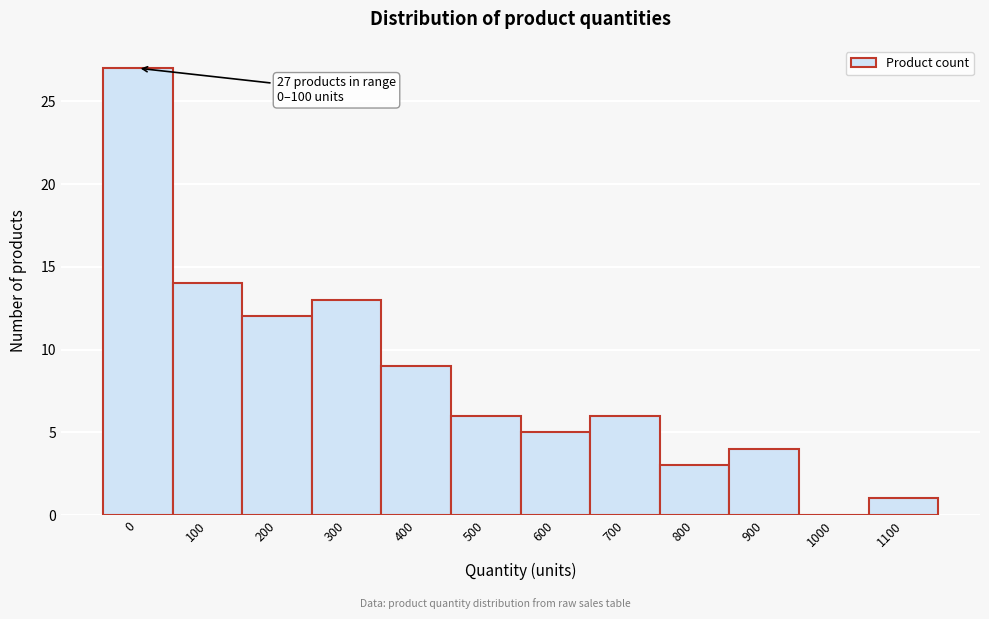

Reading right to left, list all the values displayed in this chart.

1100=1	1000=0	900=4	800=3	700=6	600=5	500=6	400=9	300=13	200=12	100=14	0=27